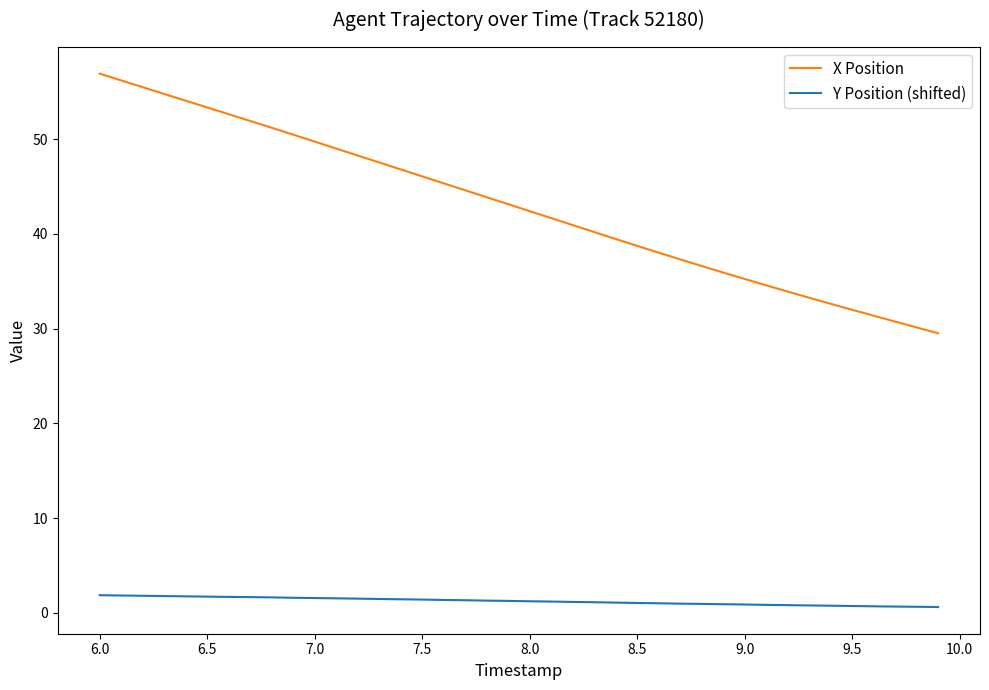

List the series in order of their overall mean, lowest first.

Y Position (shifted), X Position